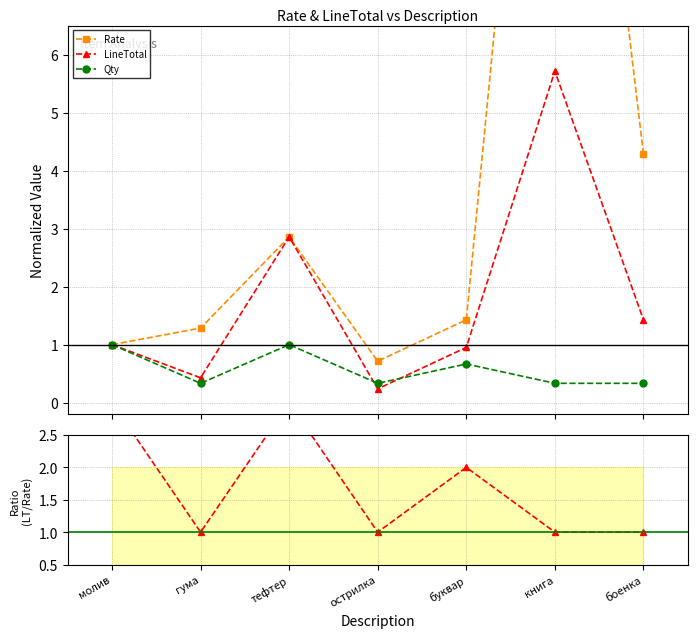

Between острилка and боенка, which is larger?

боенка